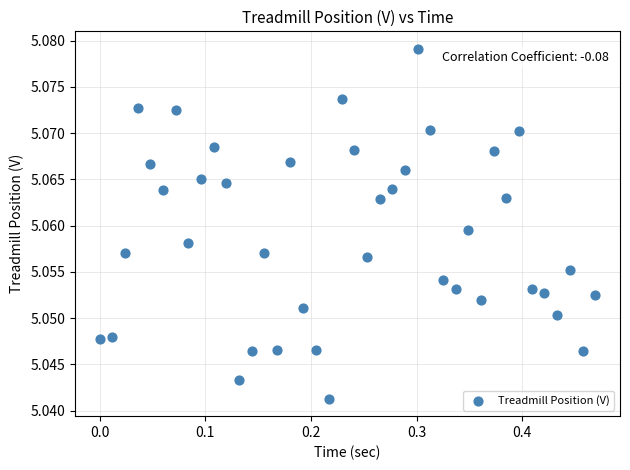

What is the range of X values (max minus min)?

0.5